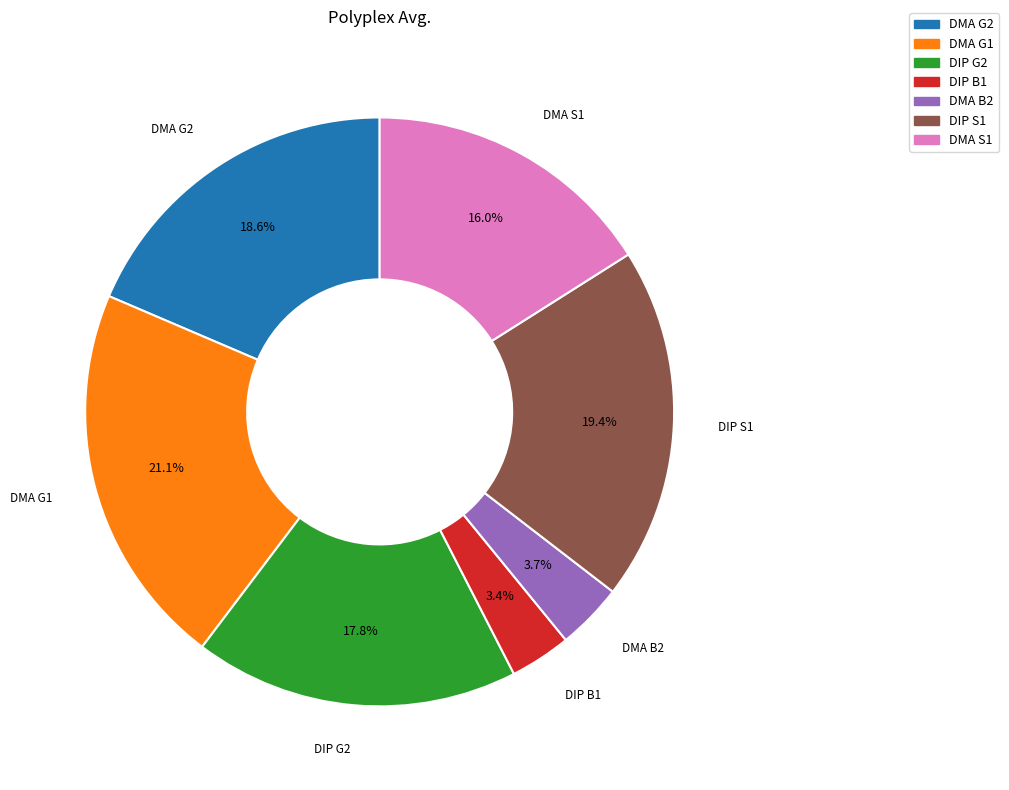

To the nearest percent, what portion does DIP S1 represent?

19%